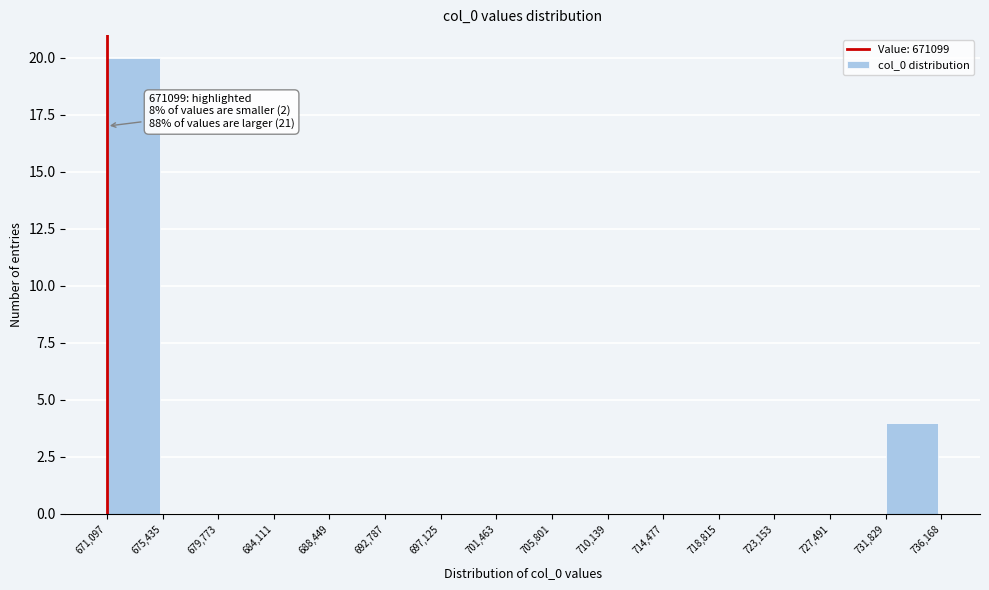

Over which range of the x-axis is the bar tallest?

671,097 to 675,435